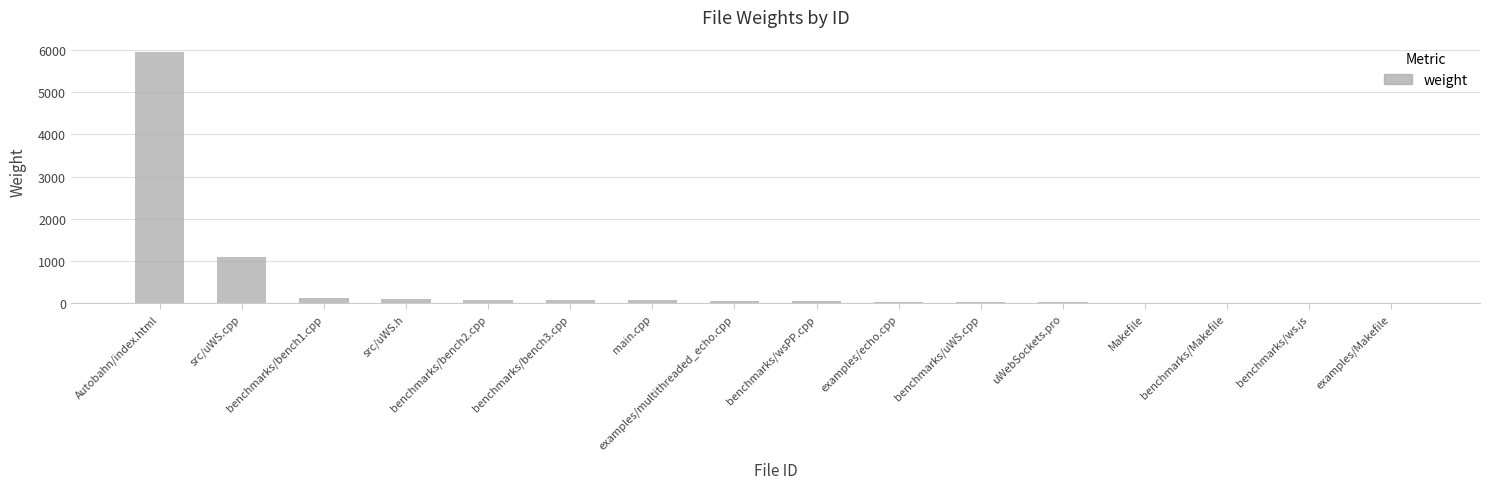

What is the sum of all values?

7706